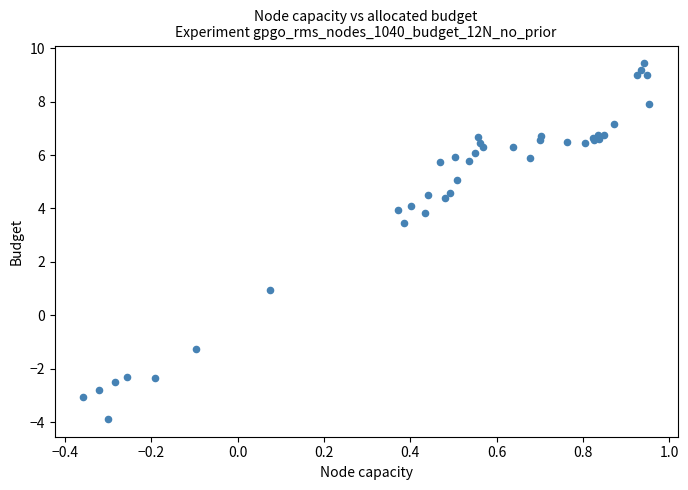

What Y value in the scatter plot is closest to 2?

1.0